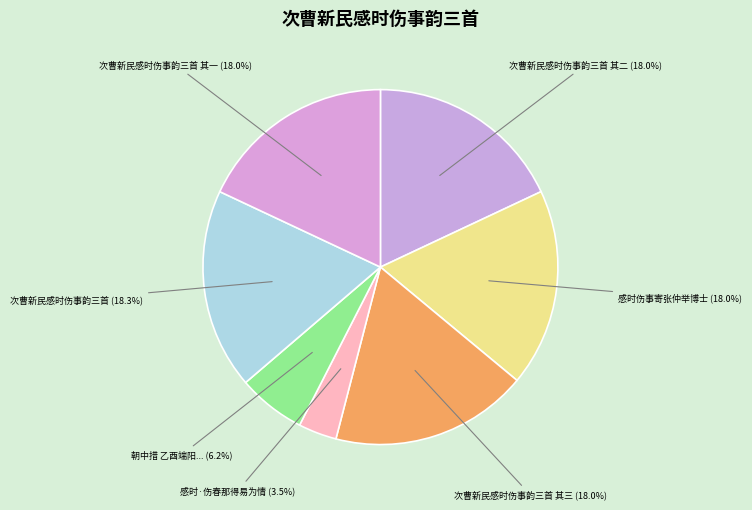

Which category has the smallest portion of the pie?

感时·伤春那得易为情